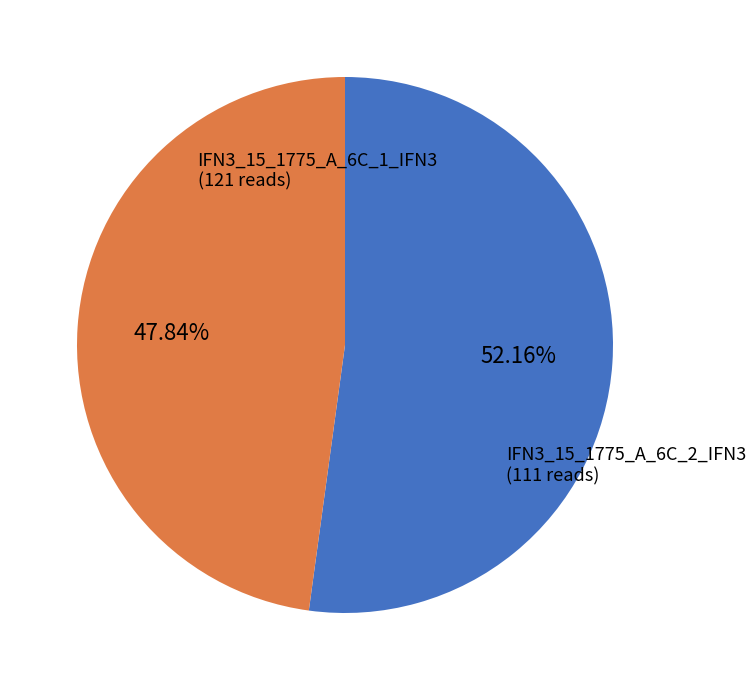

To the nearest percent, what portion does IFN3_15_1775_A_6C_2_IFN3 represent?

48%